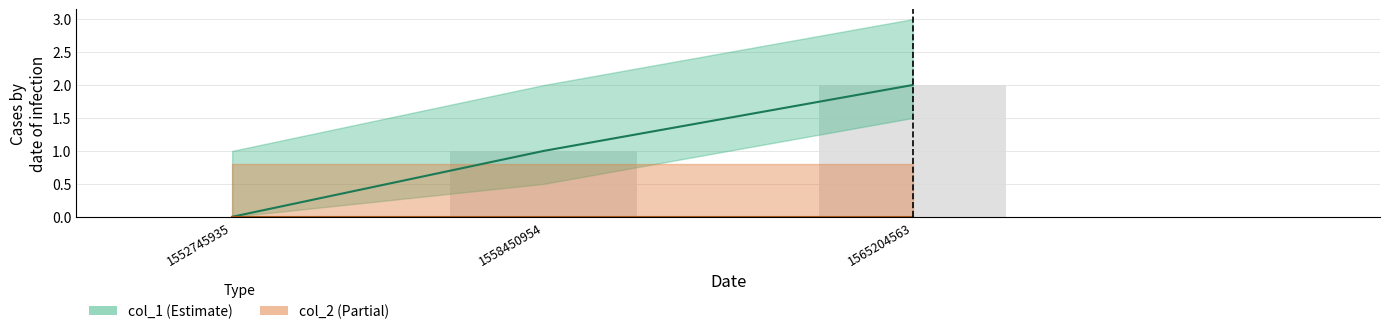

How many bars are there in total?

3